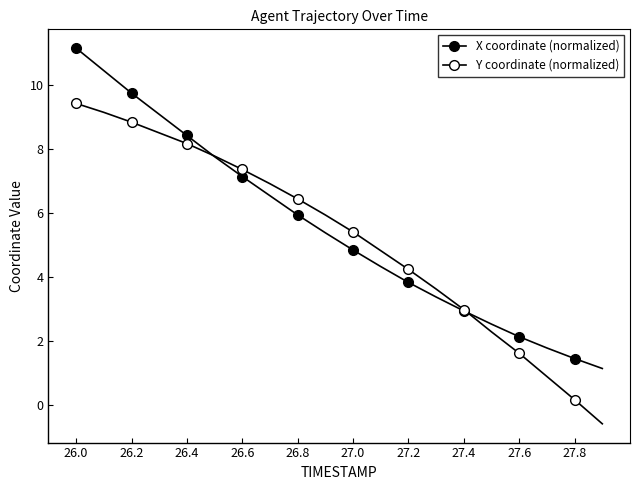

How many lines are shown in the chart?

2